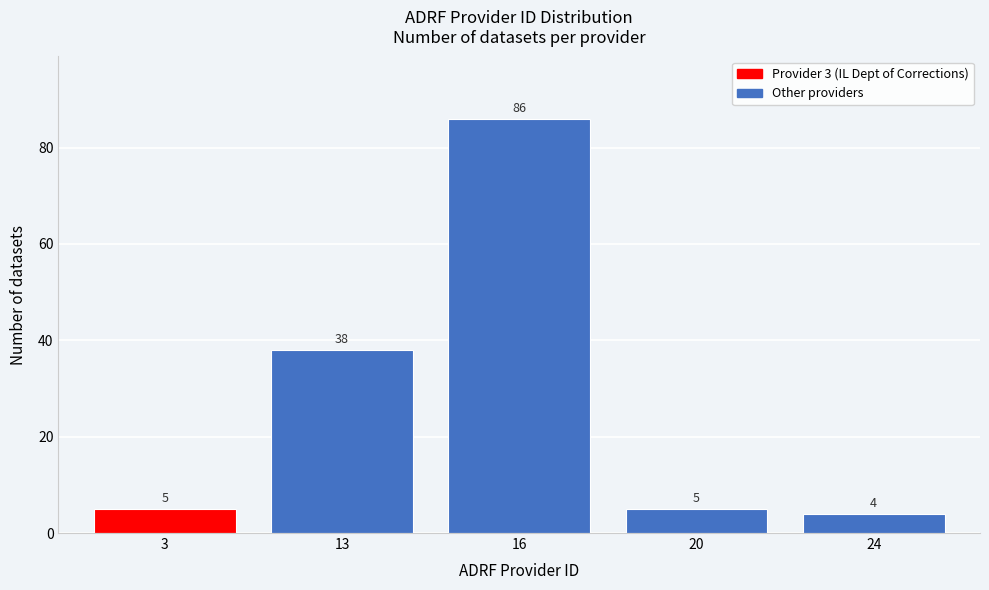

Reading left to right, transcribe all the data shown in this chart.

5	38	86	5	4